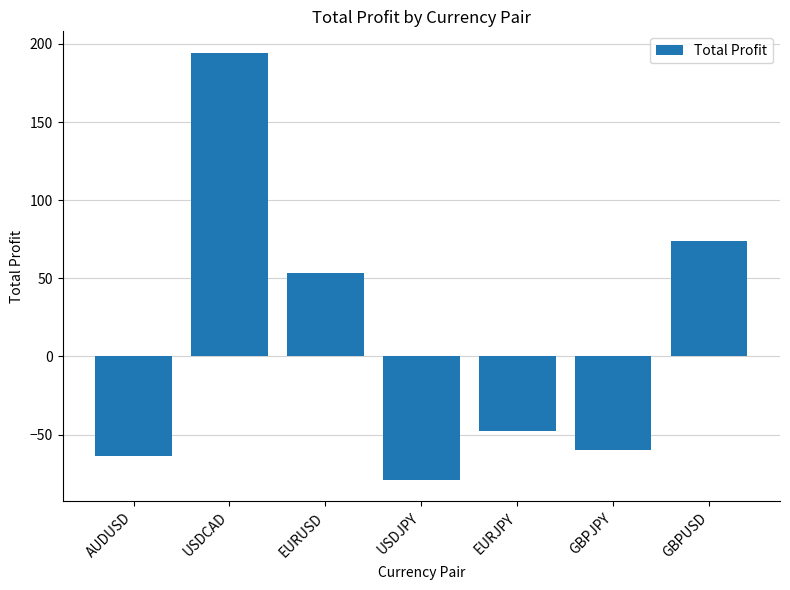

The chart shows a value of 53.3 at EURUSD. True or false?

True